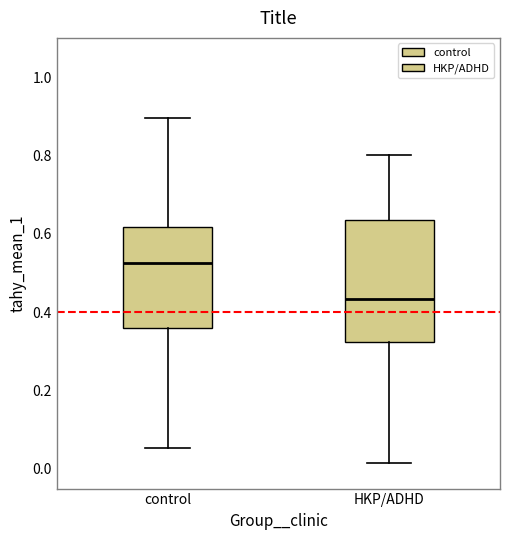

Comparing the boxes themselves (not the whiskers), which one is the tallest?

HKP/ADHD